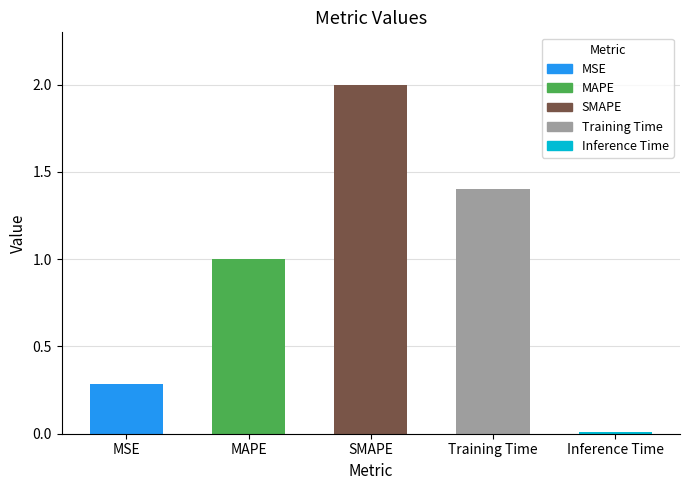

List the labels in order of value, smallest first.

Inference Time, MSE, MAPE, Training Time, SMAPE